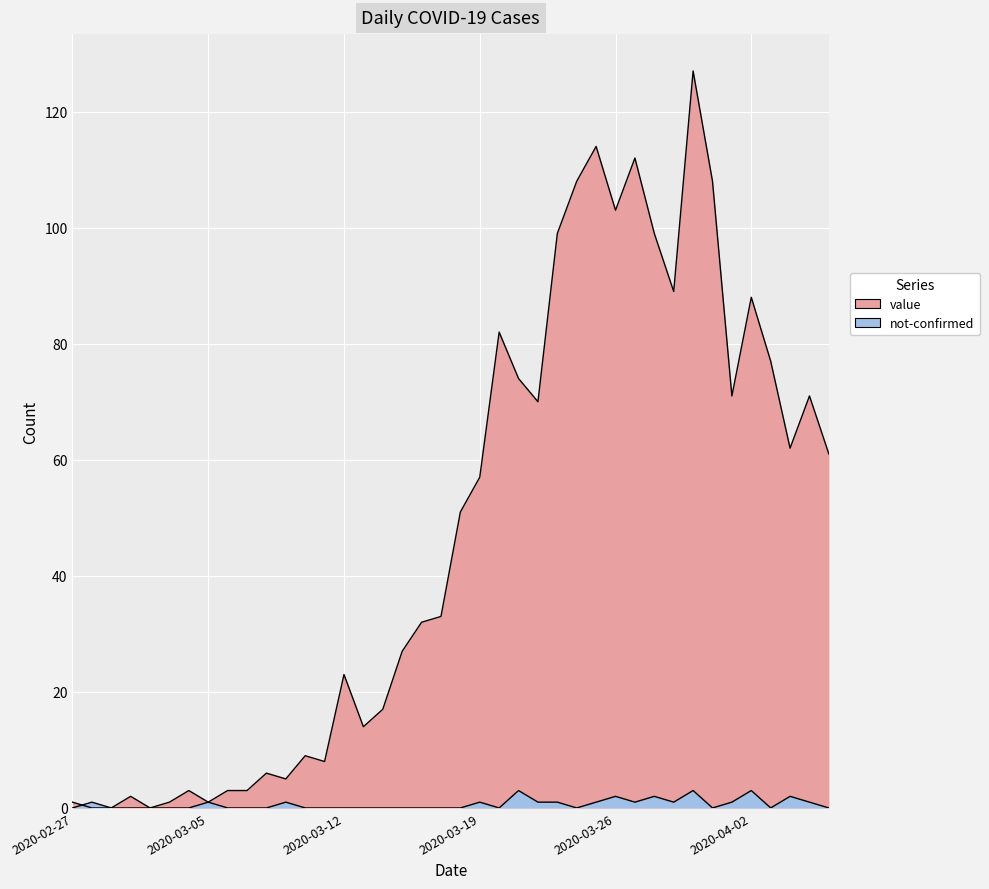

Where is the first local maximum for not-confirmed?

2020-02-28